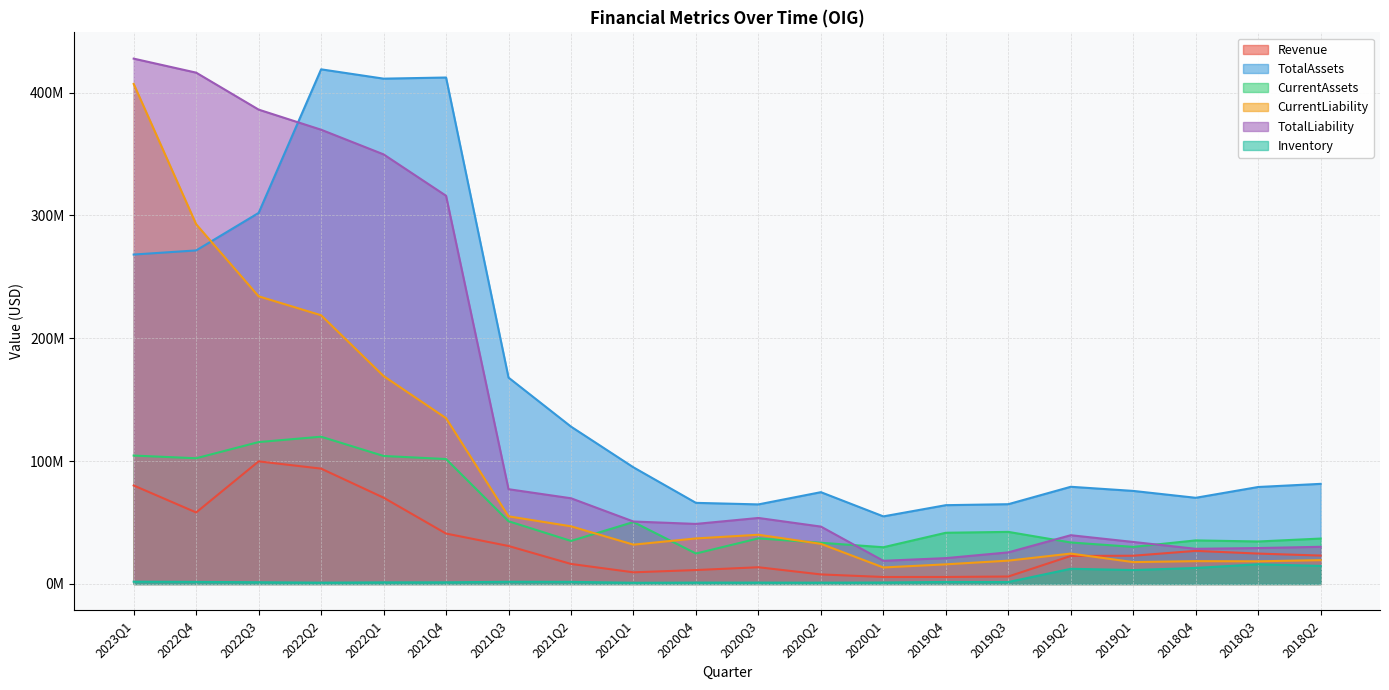

Rank the series by their maximum value, from highest to lowest.

TotalLiability, TotalAssets, CurrentLiability, CurrentAssets, Revenue, Inventory